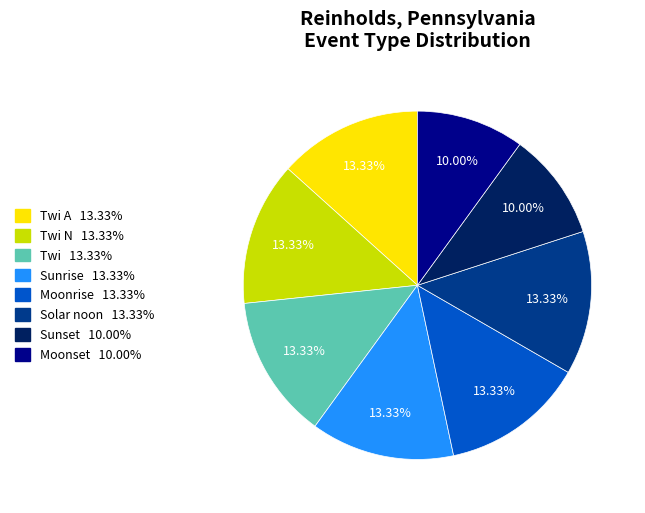

Is there any slice that represents more than half of the pie?

No